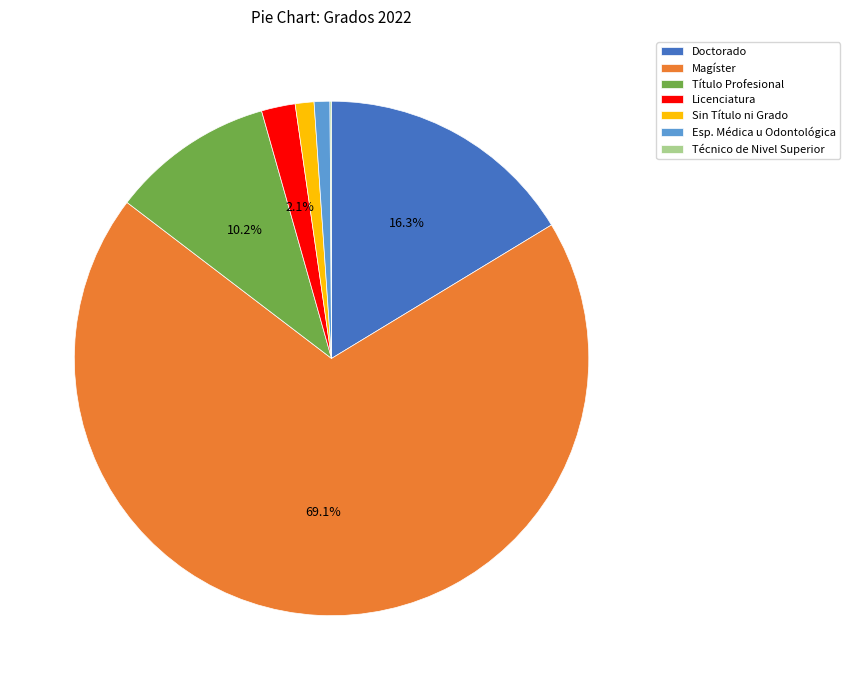

What is the majority slice?

Magíster